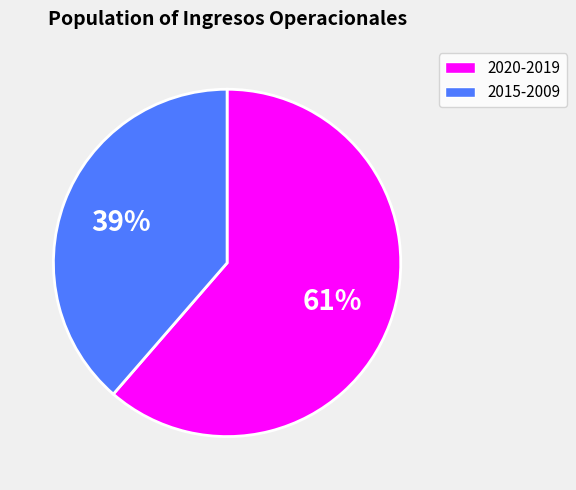

To the nearest percent, what is the average slice percentage?

50%